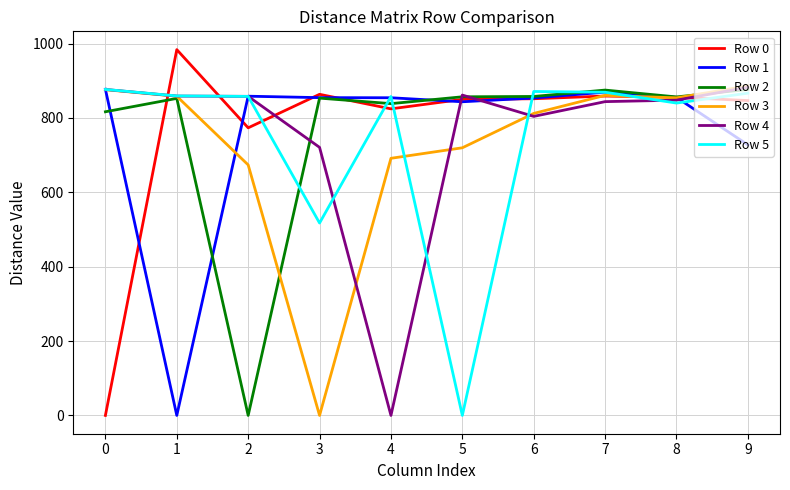

Which series has the largest range (max minus min)?

Row 0